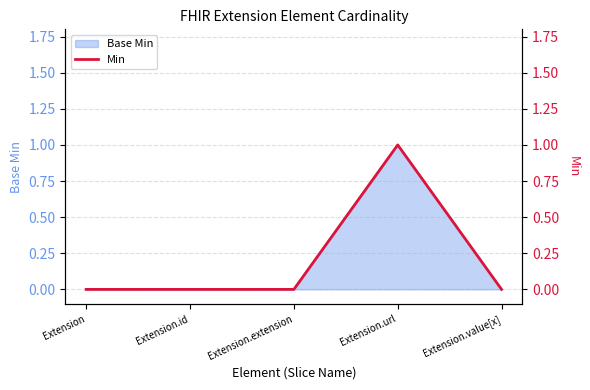

List the labels in order of value, smallest first.

Extension, Extension.id, Extension.extension, Extension.value[x], Extension.url